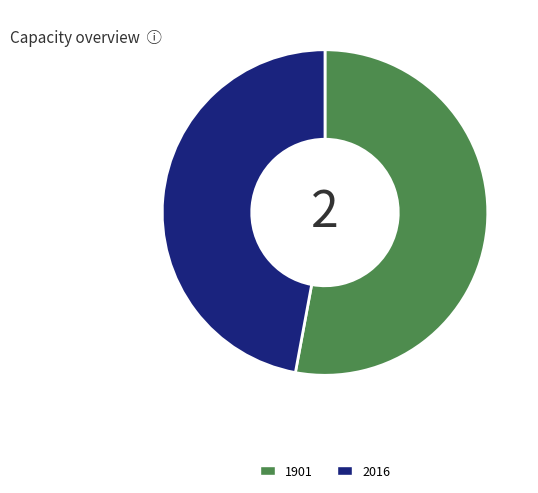

Which has a higher value, 1901 or 2016?

1901